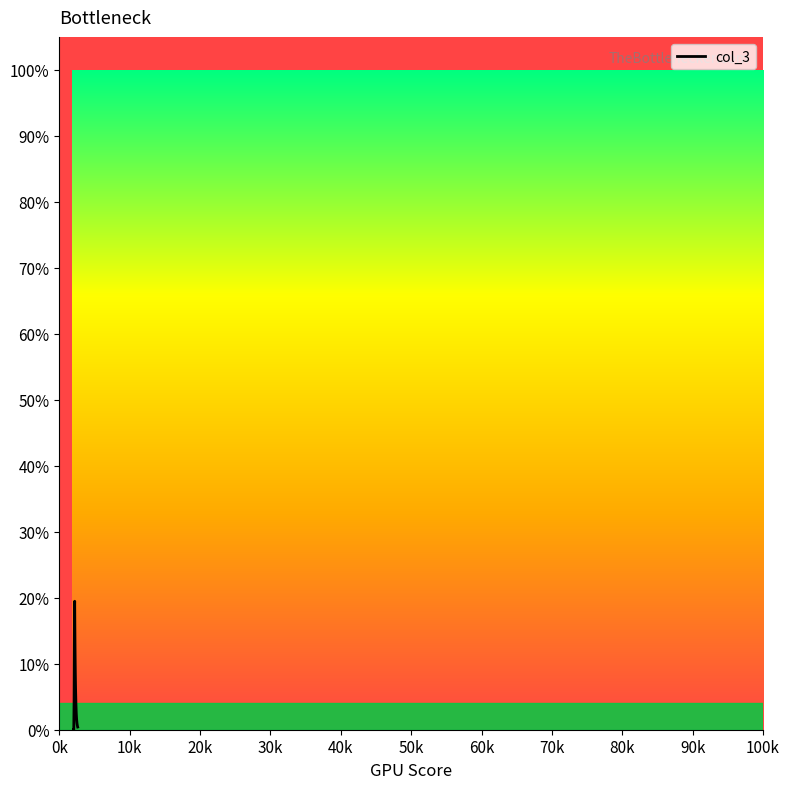

What is the difference between the maximum and minimum values?

19.5